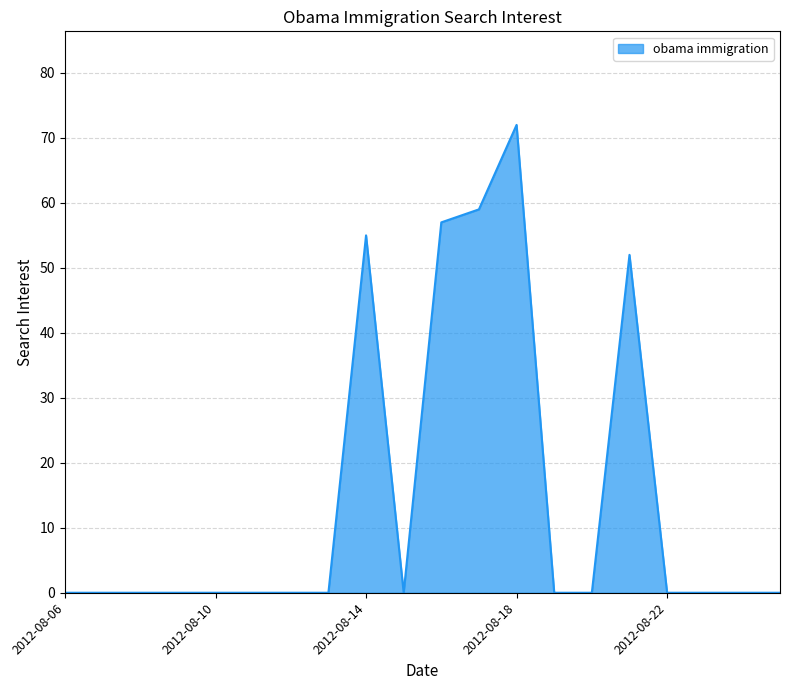

True or false: there are more than 0 points higher than both neighbors.

True